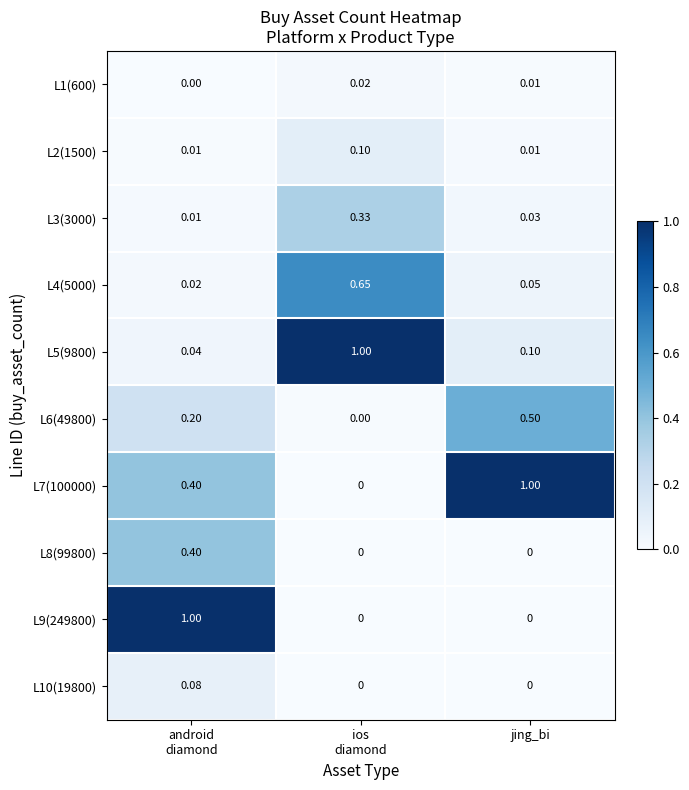

At which label does L7(100000) reach its peak?

jing_bi